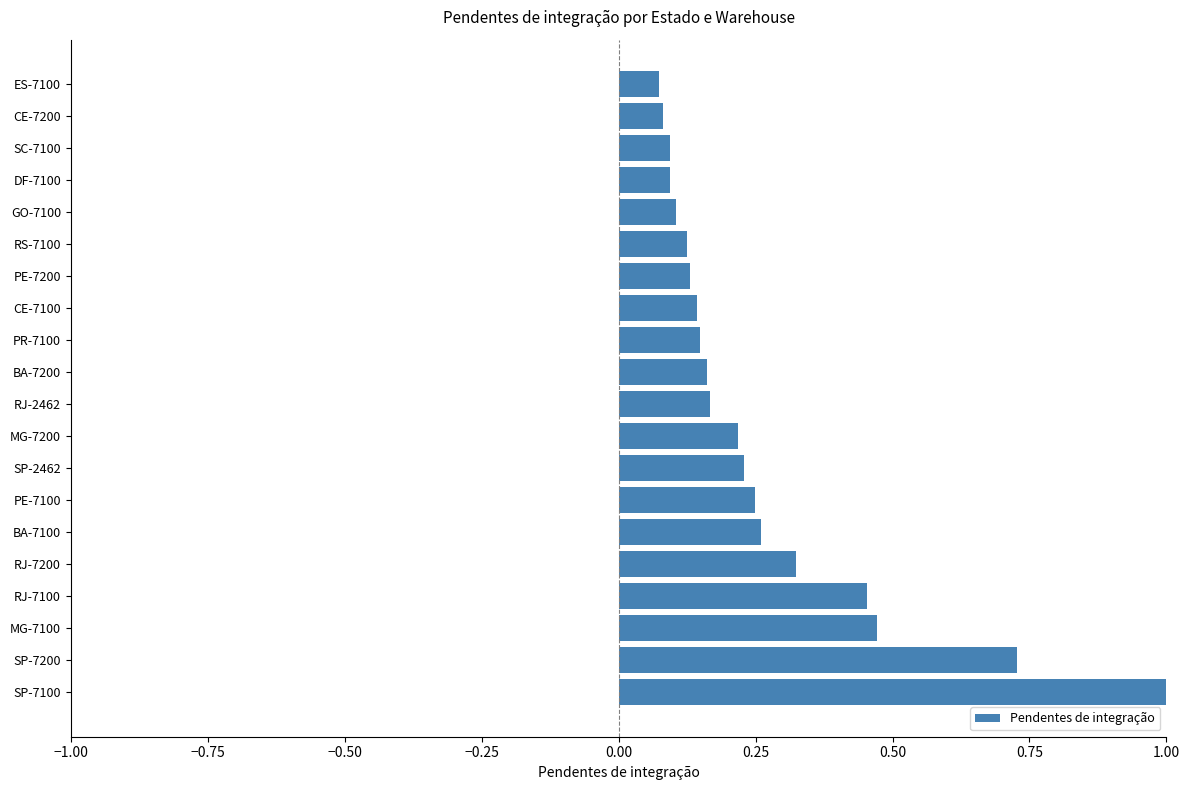

What is the sum of all values?

5.3